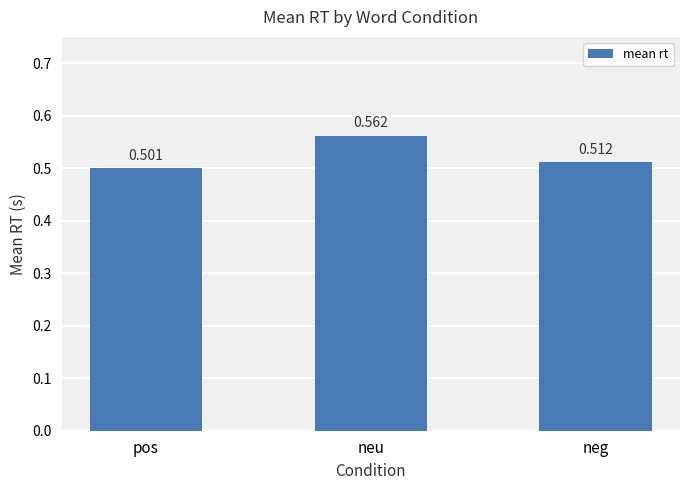

What is the sum of all values?

1.6